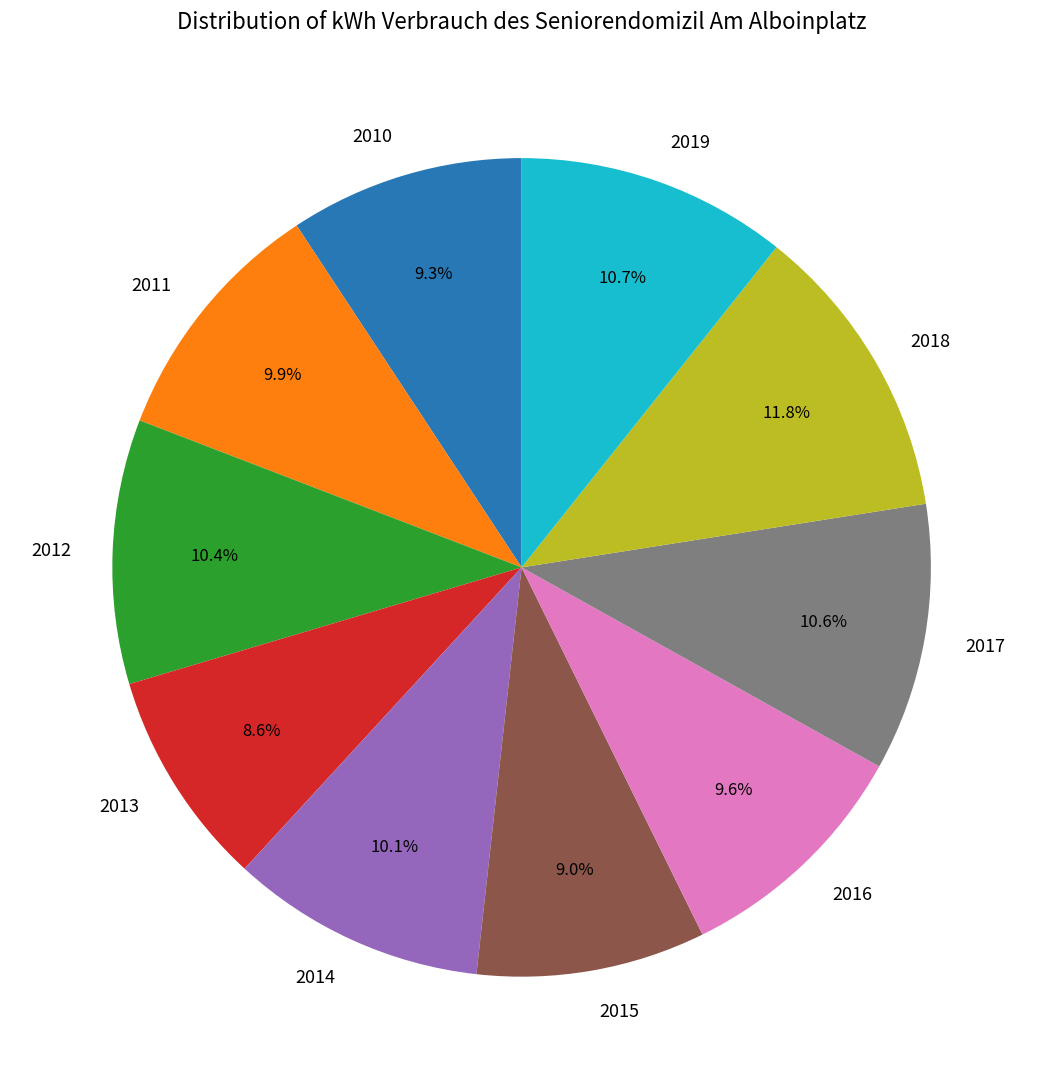

What is the ratio of the value at 2016 to the value at 2014?

1.0